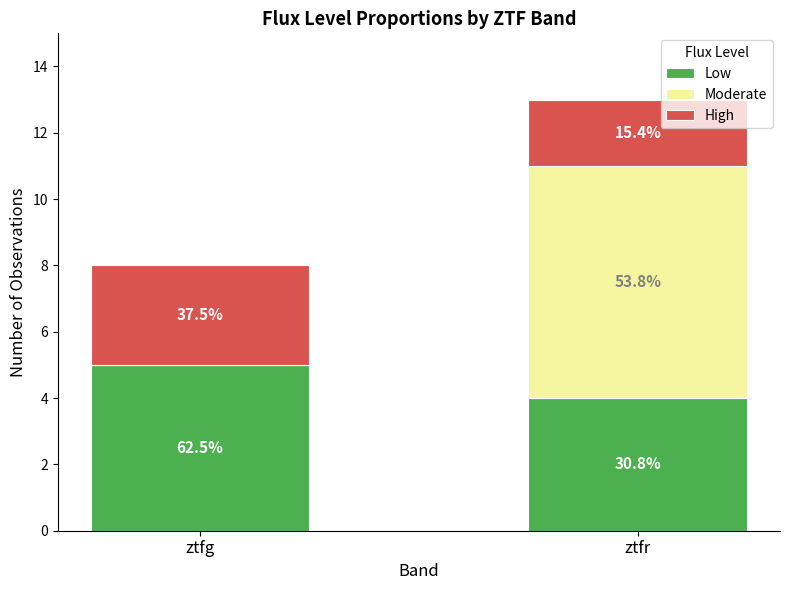

Are the bars grouped side by side (vs. stacked)?

No